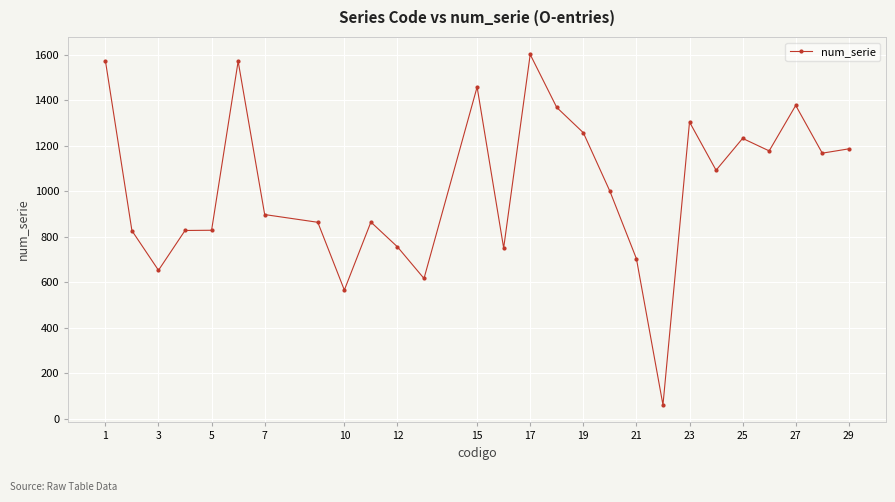

What is the minimum value shown in the chart?

60